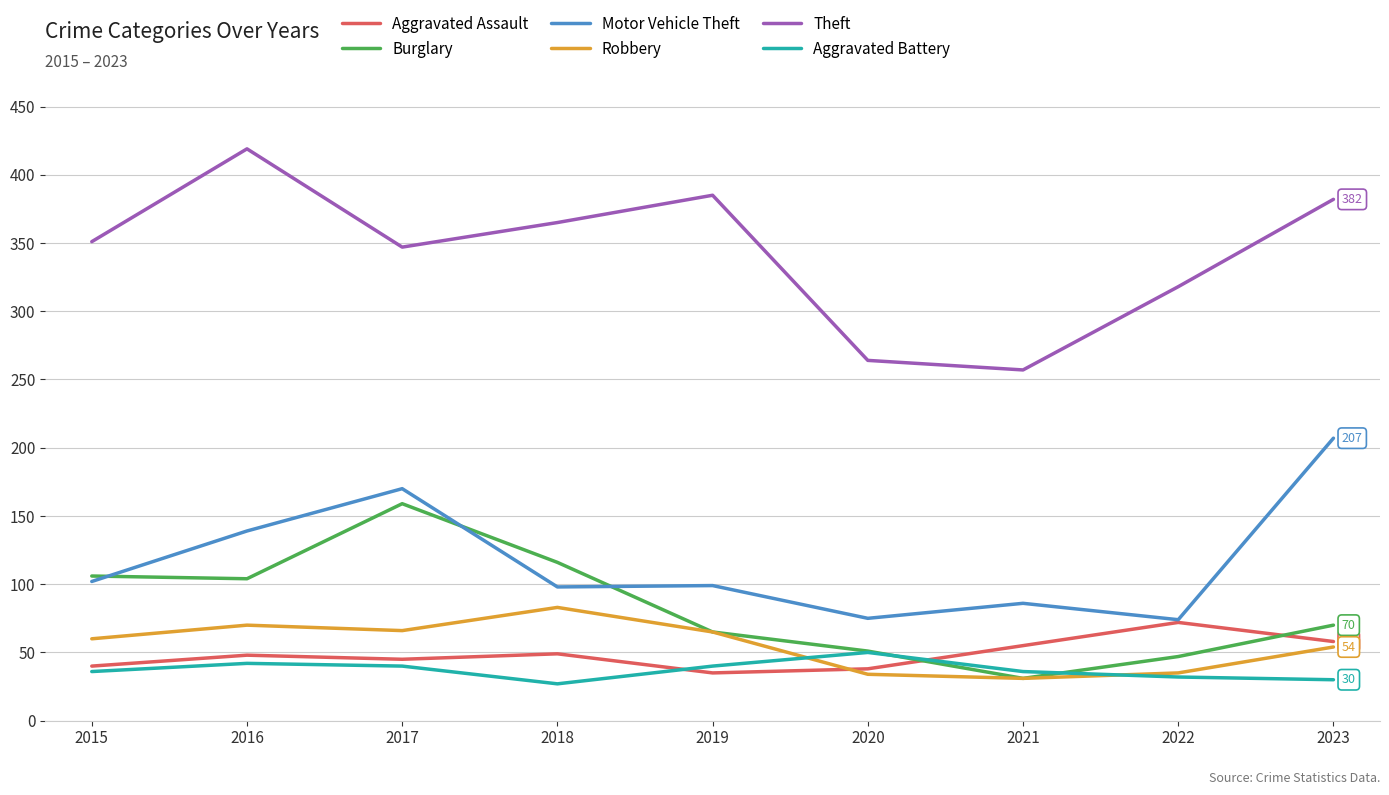

Read the Robbery value at 2015, to the nearest 5.

60